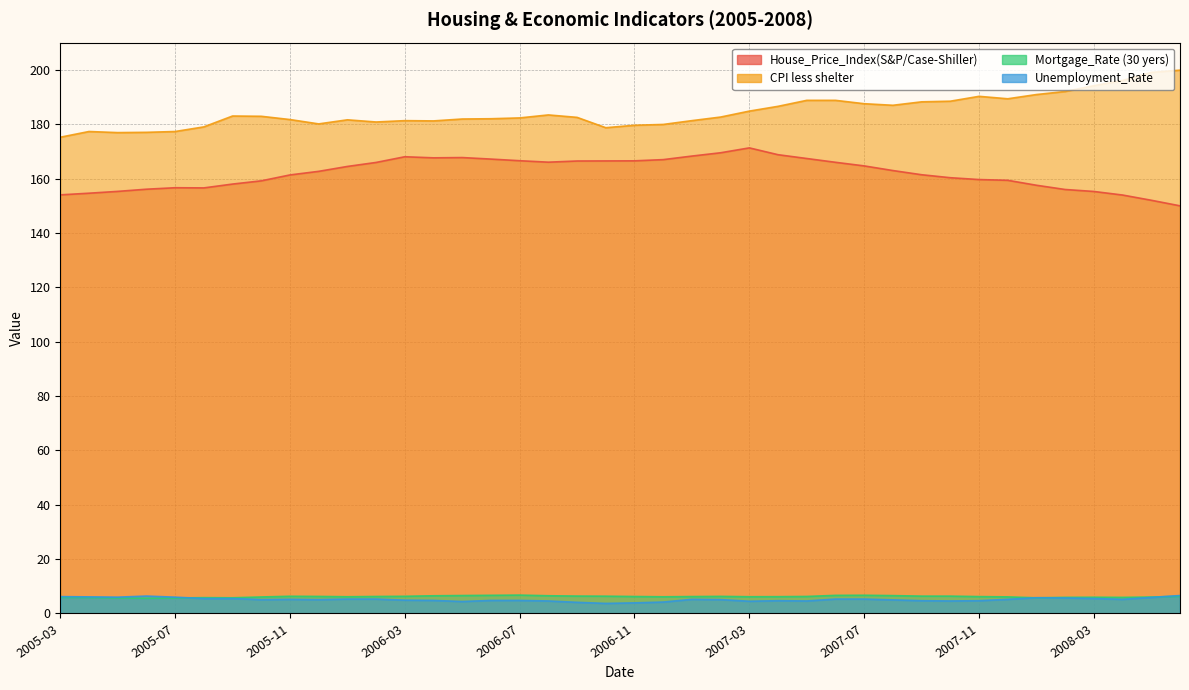

At which category does Mortgage_Rate (30 yers) reach its first local peak?

2005-08